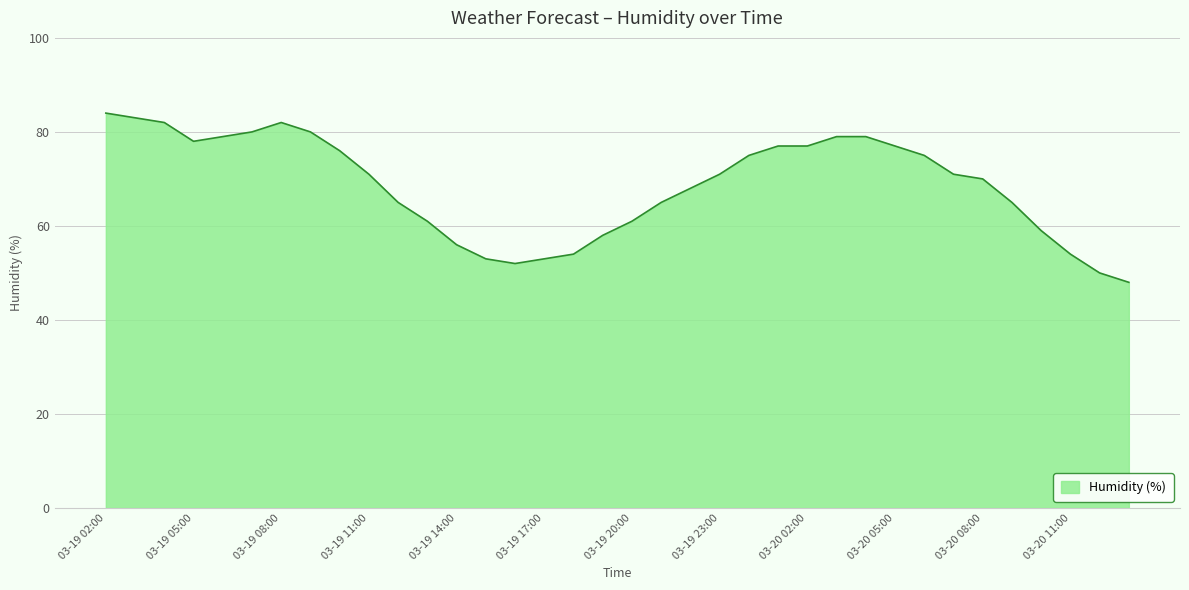

What is the greatest value displayed?

84